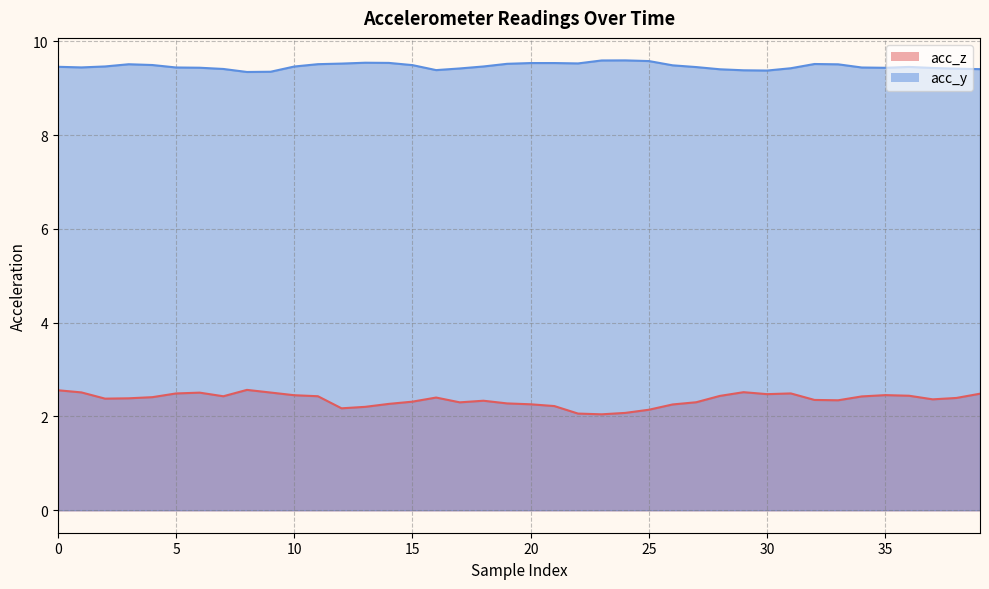

How many lines are shown in the chart?

2